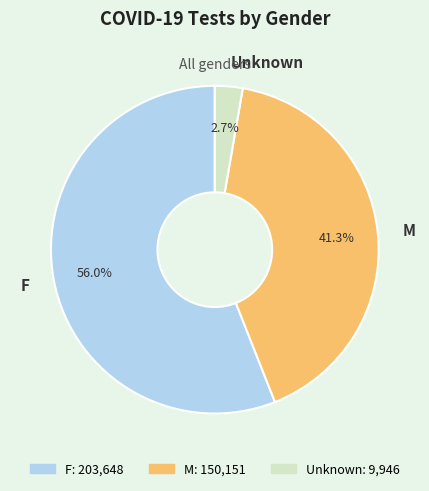

How much of the chart is everything except F?

44.0%